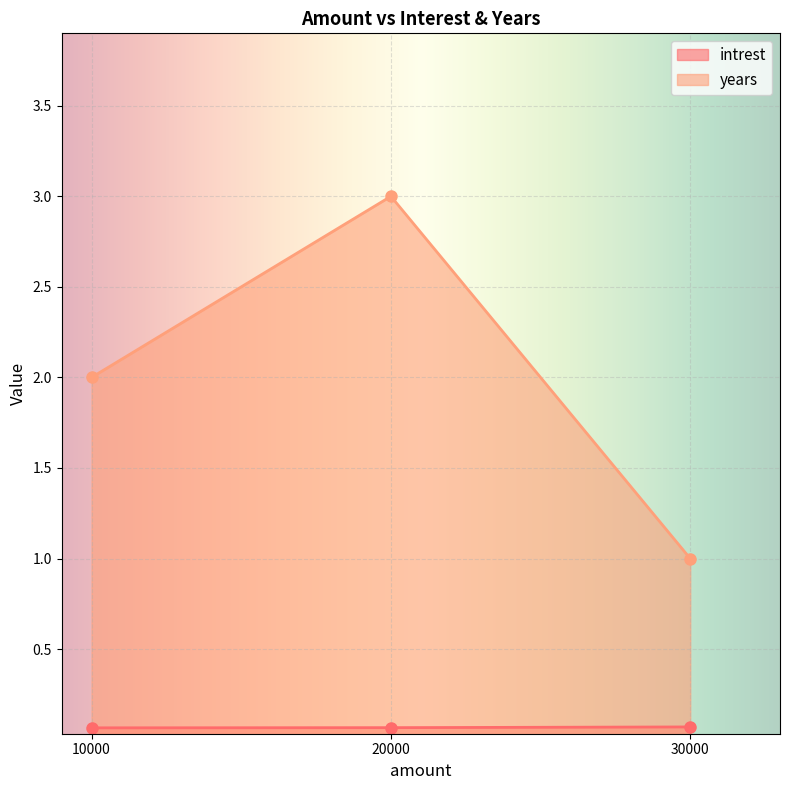

The years series shows 1.9 at 20000. True or false?

False